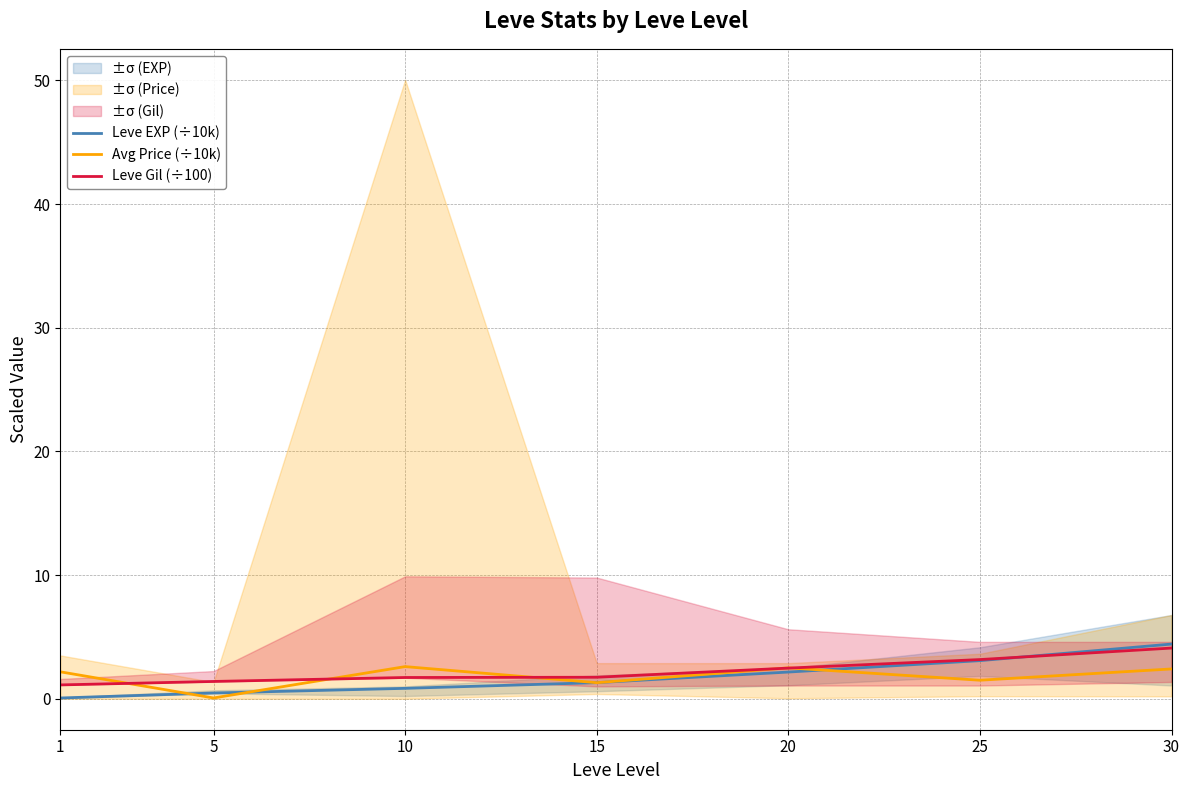

How many distinct data groups are displayed?

3